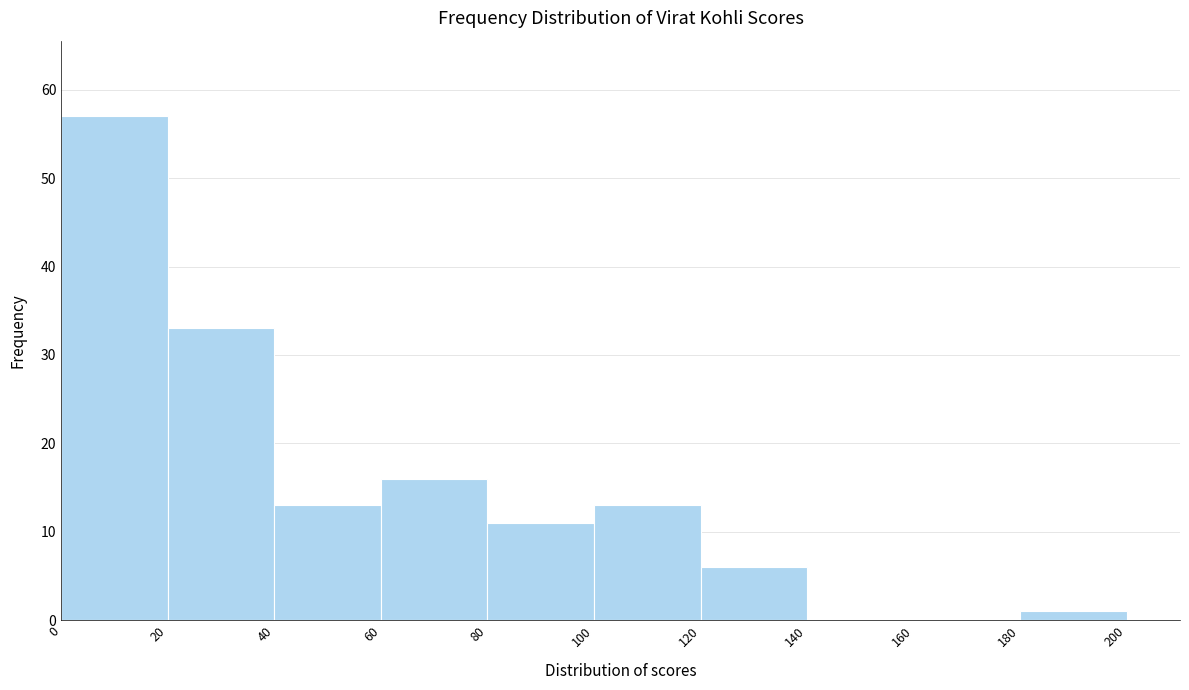

What is the height of the bar covering 120 to 140 on the x-axis? The values are not printed on the chart, so give them approximately, as read against the axis.

6